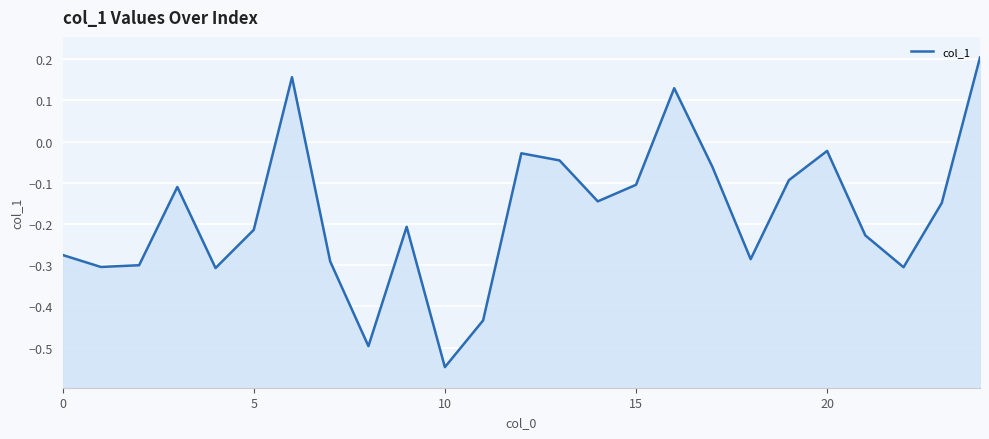

How many interior local peaks (higher than both neighbors) does the data have?

6